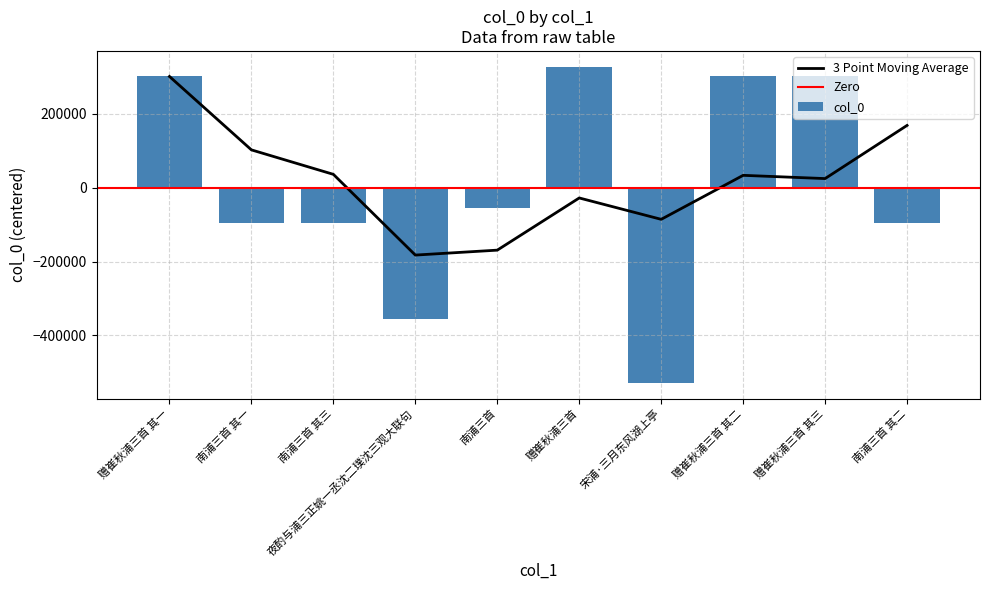

How many negative values are there?

6